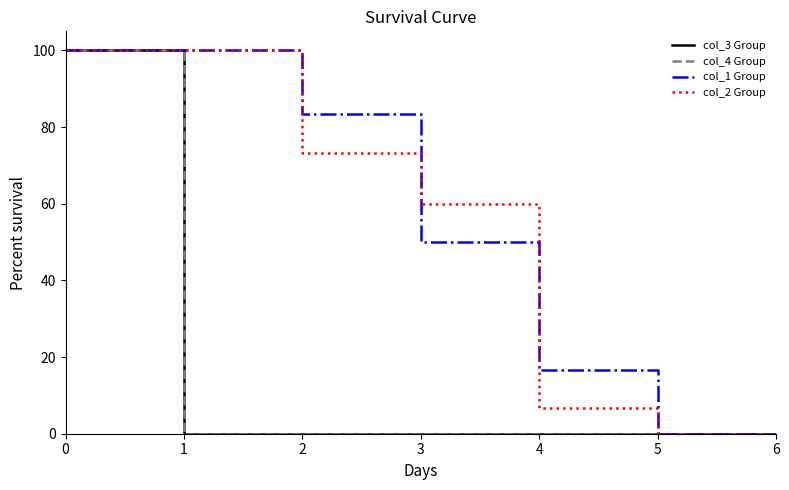

The value of col_1 Group at 5 is -47.2. True or false?

False